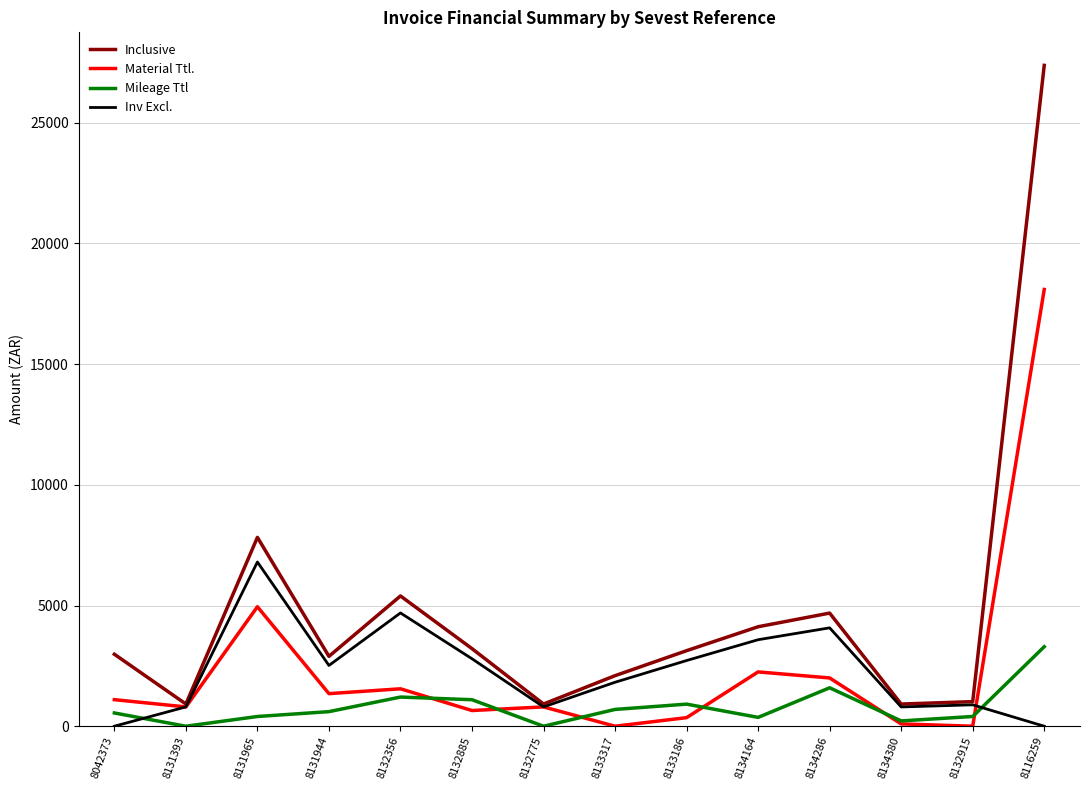

Which series has the widest spread of values?

Inclusive